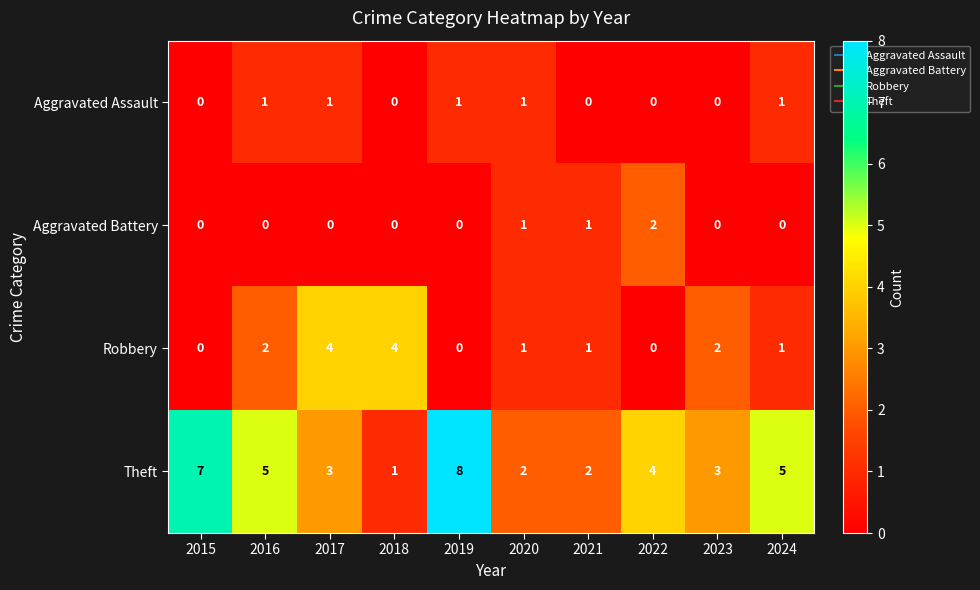

Which series changed the most between 2022 and 2024?

Aggravated Battery